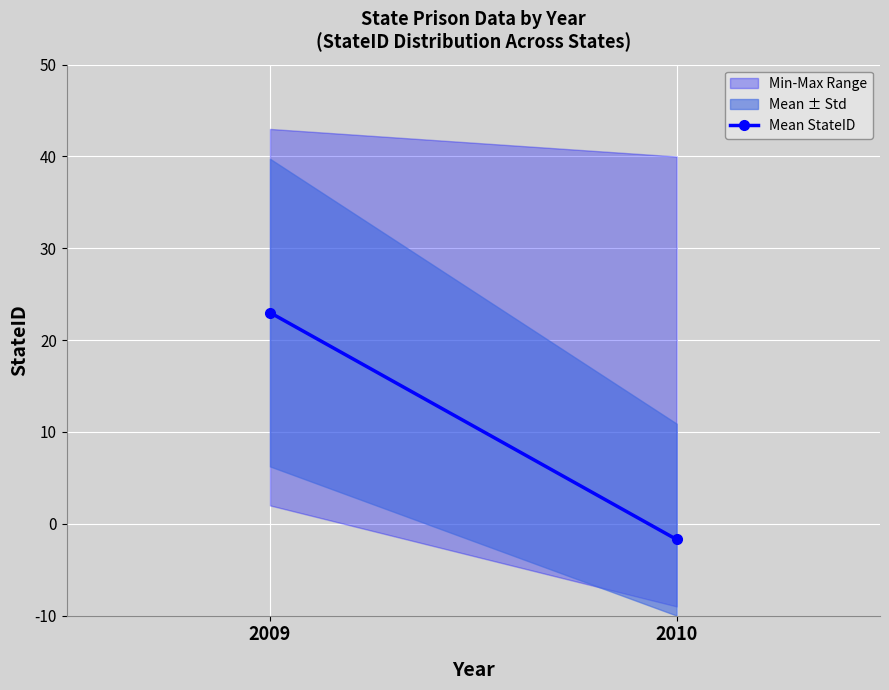

Which label corresponds to the smallest value in the chart?

2010